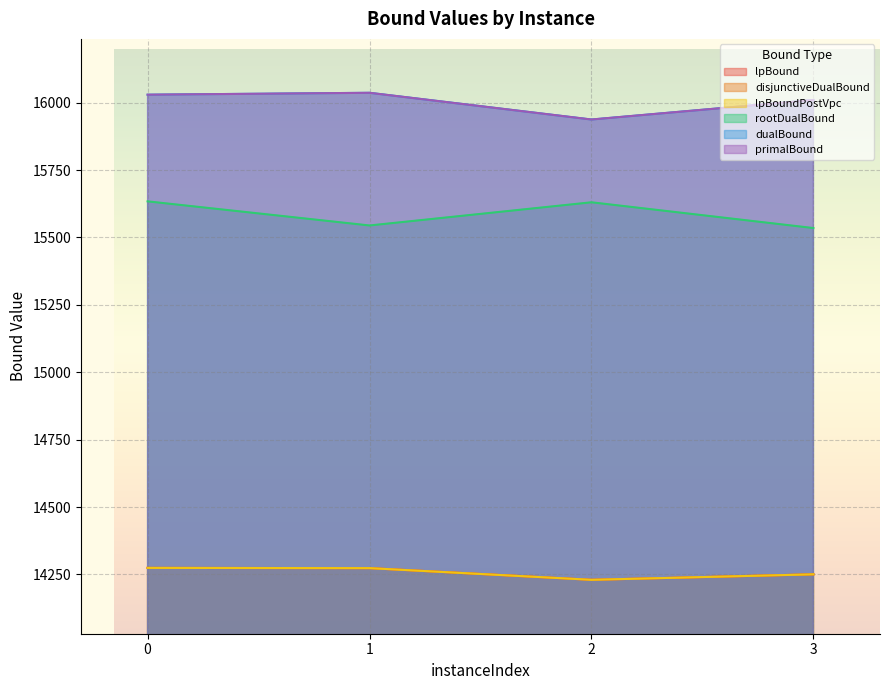

How many data points does each series have?

4